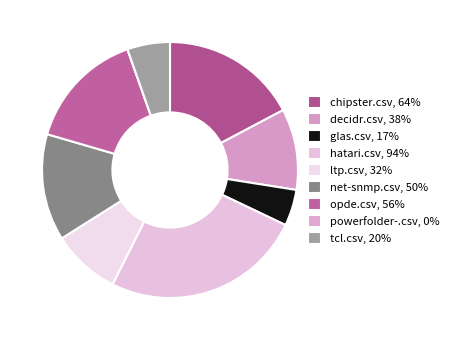

To the nearest percent, what is the average slice percentage?

11%